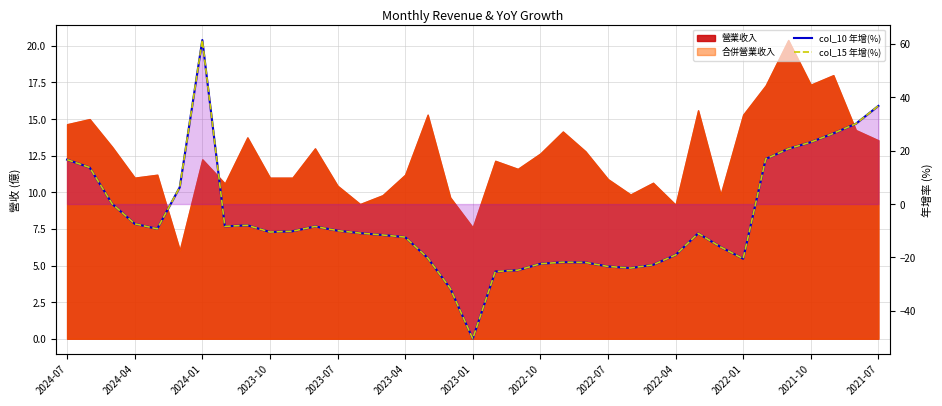

What is the difference between the maximum and second lowest values in the col_15 年增(%) series?

93.1